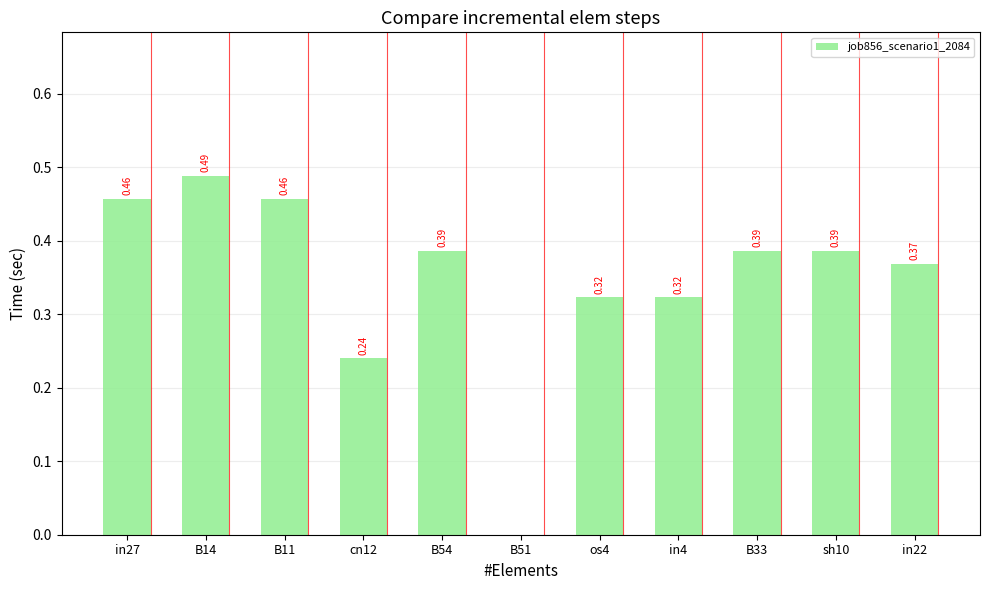

What is the sum of the values at in22 and B33?

0.8